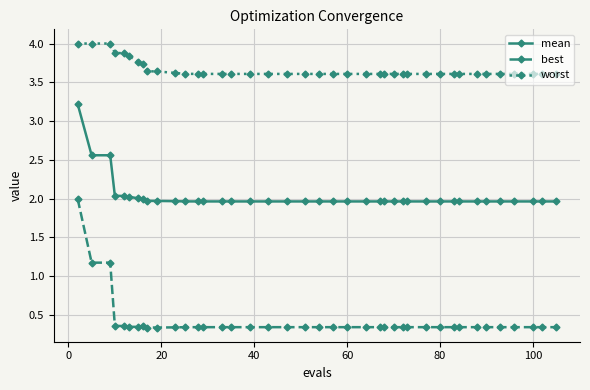

Which series has the largest range (max minus min)?

best